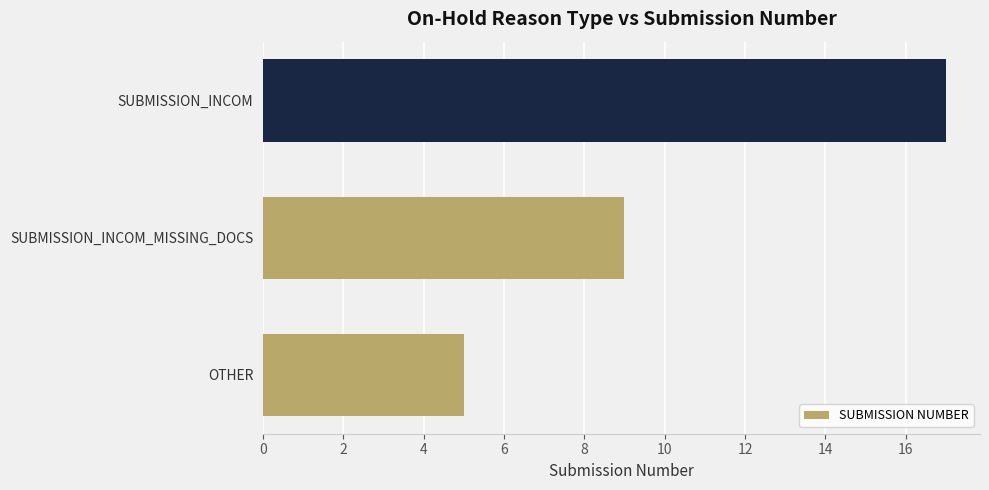

What is the difference between the values at SUBMISSION_INCOM and SUBMISSION_INCOM_MISSING_DOCS?

8